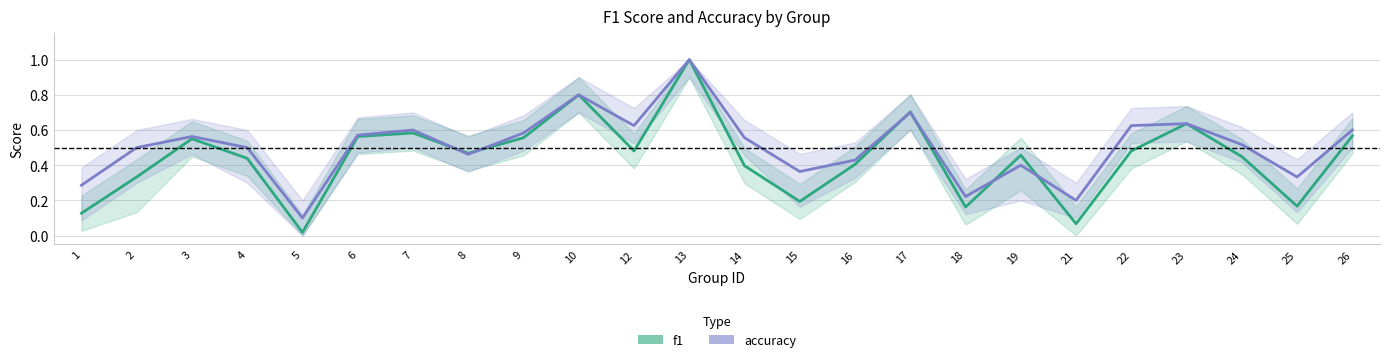

What is the sum of all accuracy values?

12.2